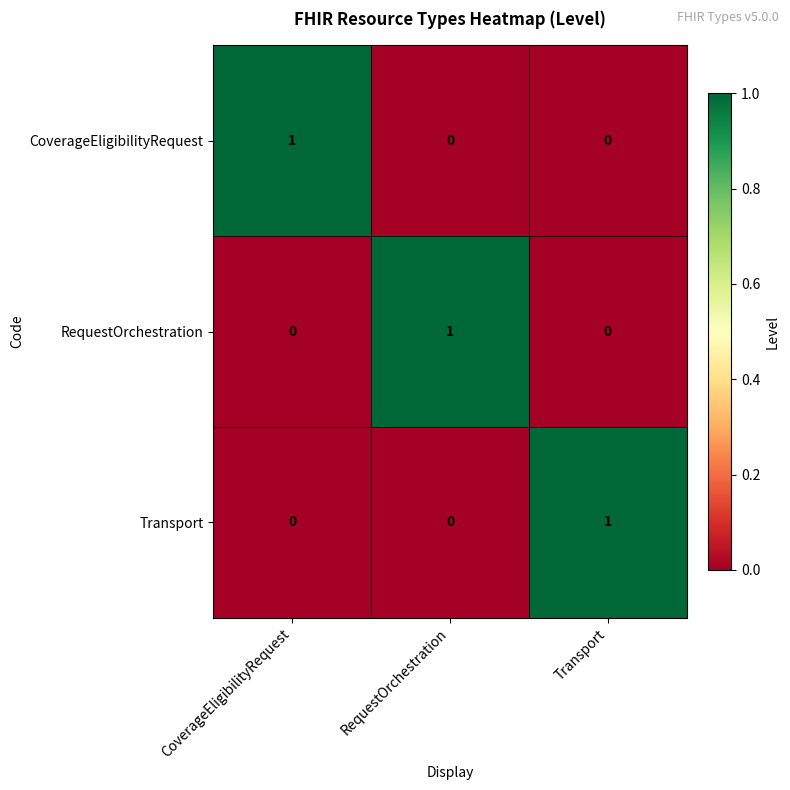

Count the number of data series in this chart.

3